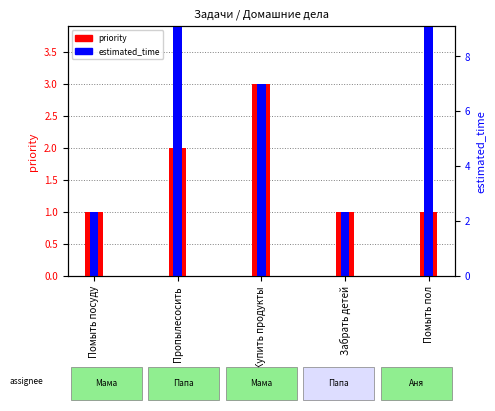

What is the label of the 4th bar from the left?

Забрать детей